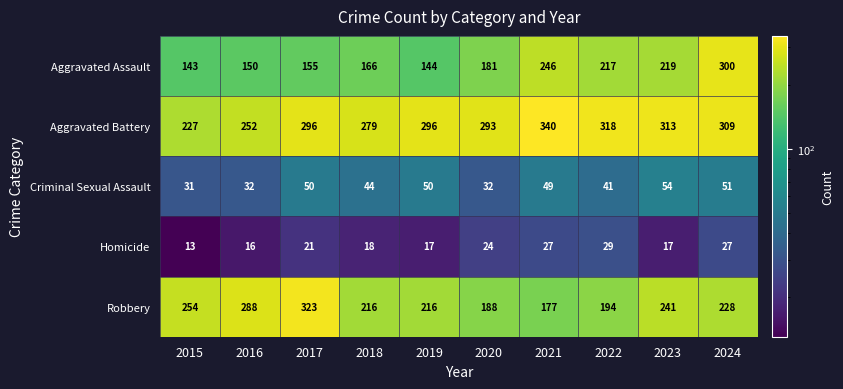

What is the sum of all Aggravated Assault values?

1921